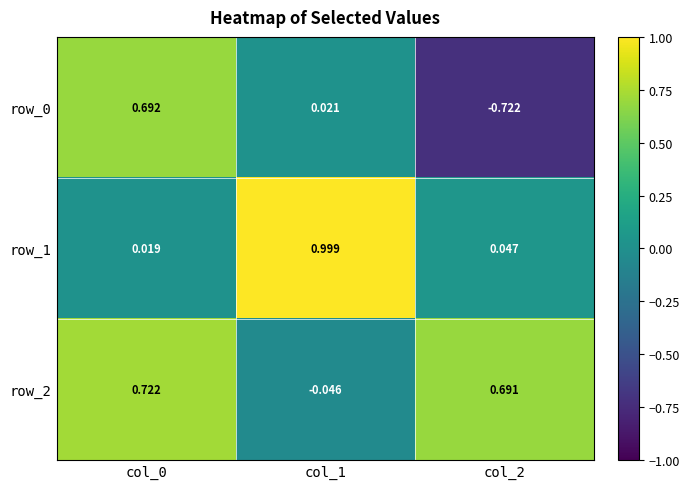

Is the value of row_0 at col_1 greater than the value of row_2 at col_0?

No